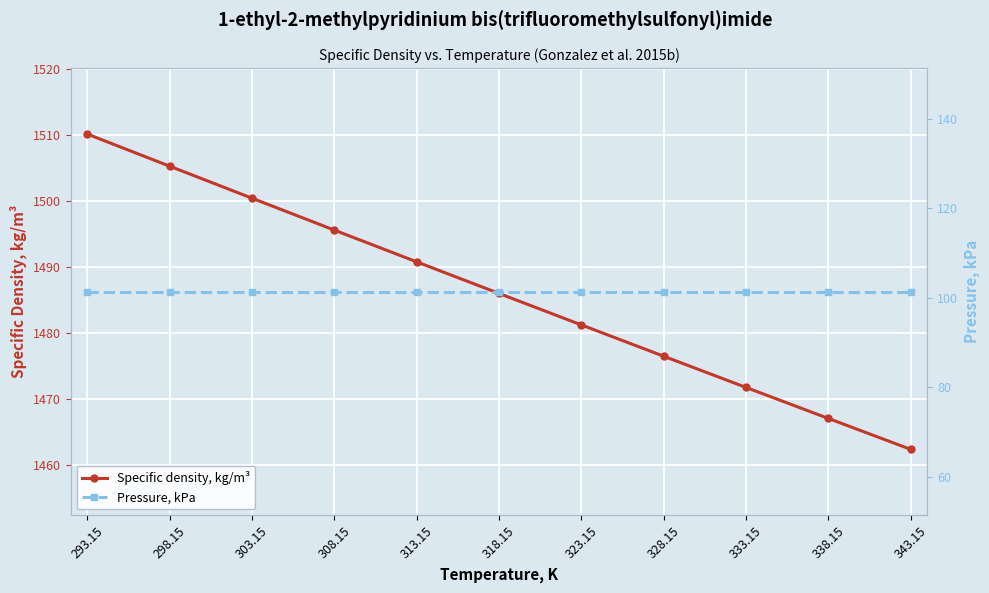

Rank the series by their maximum value, from lowest to highest.

Pressure, kPa, Specific density, kg/m³